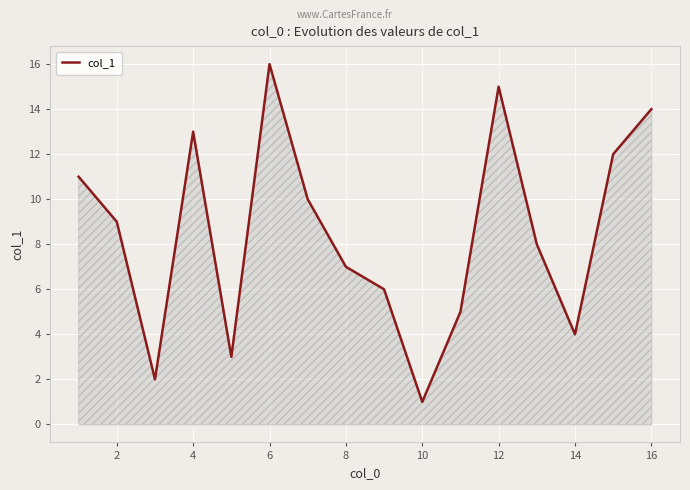

What is the difference between the maximum and minimum values?

15